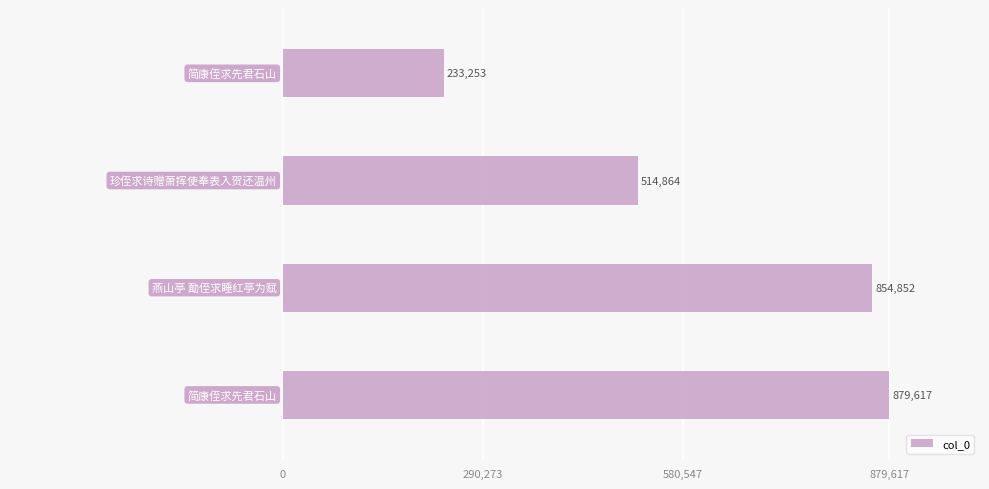

What is the maximum value shown in the chart?

879617